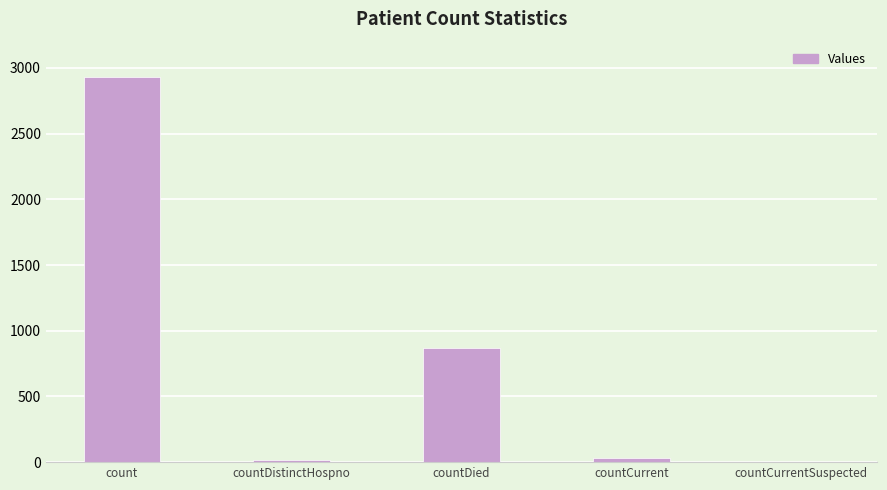

True or false: the data shows 867 at countDied.

True